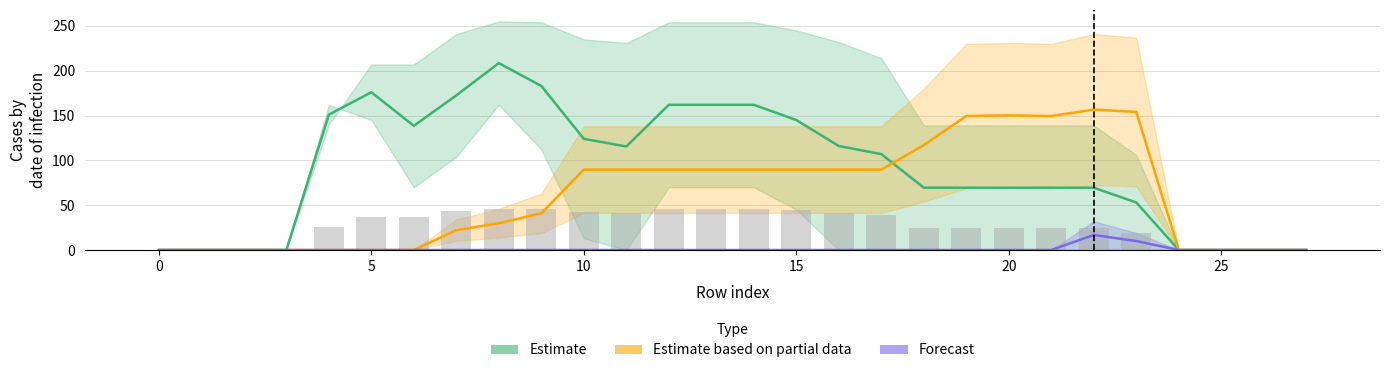

How many bars are there in total?

84